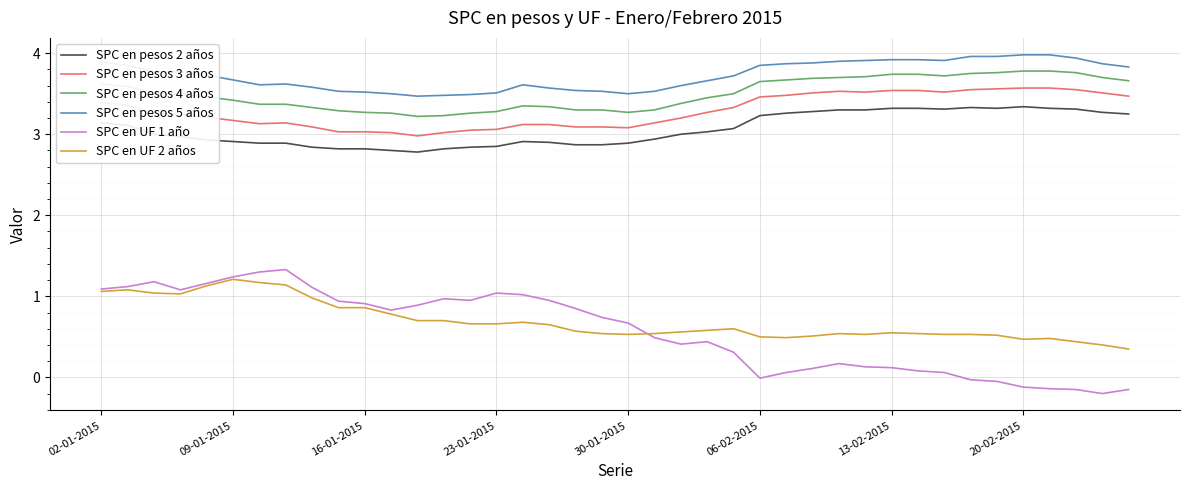

Which series has the widest spread of values?

SPC en UF 1 año